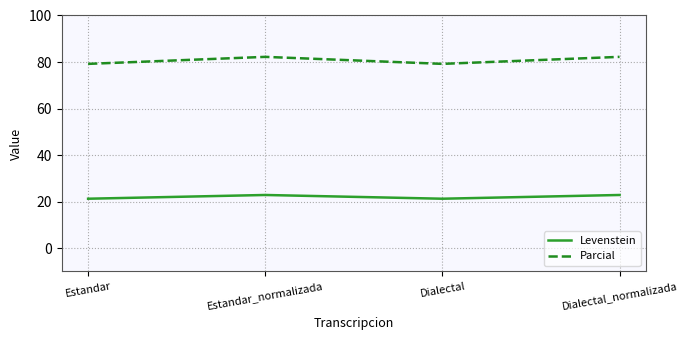

True or false: Levenstein and Parcial cross at least once.

False